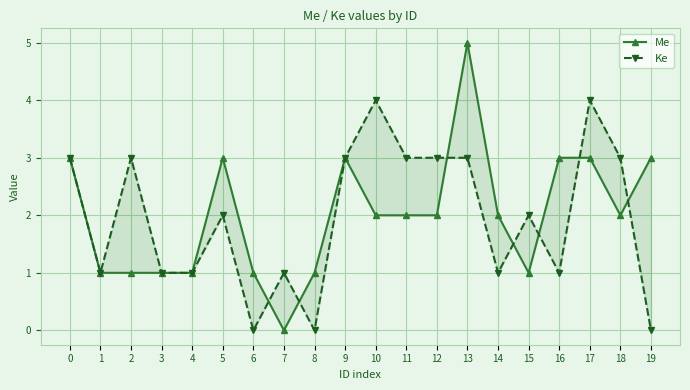

What is the highest value of the Me series?

5